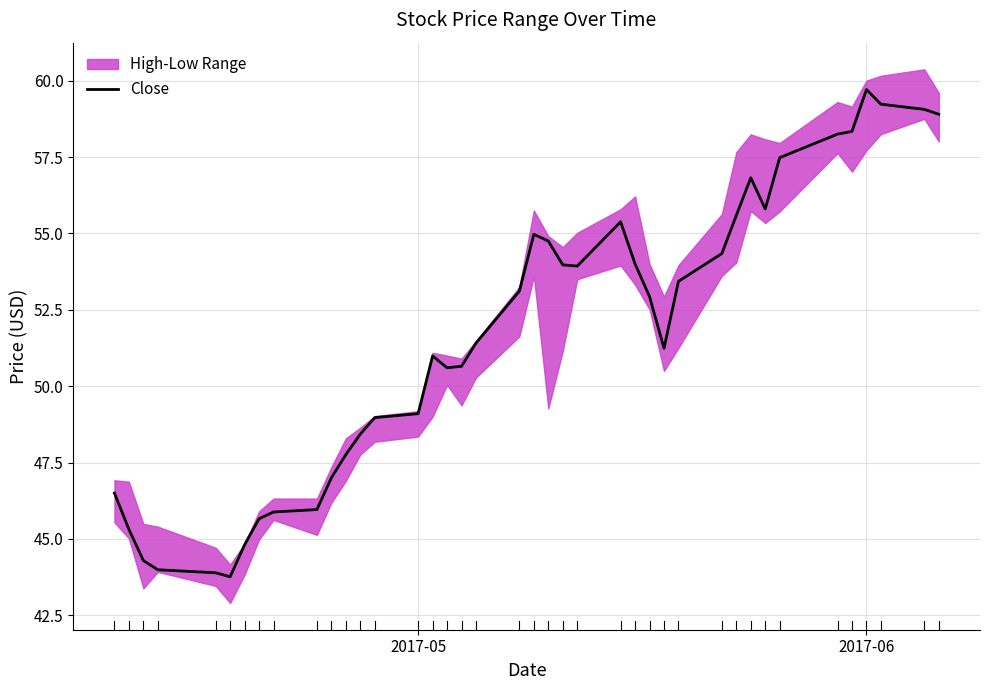

How many data points does each series have?

40